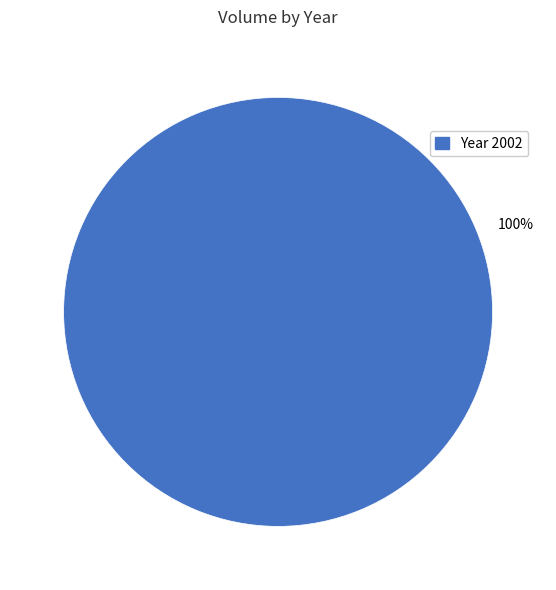

Is there any slice that represents more than half of the pie?

Yes